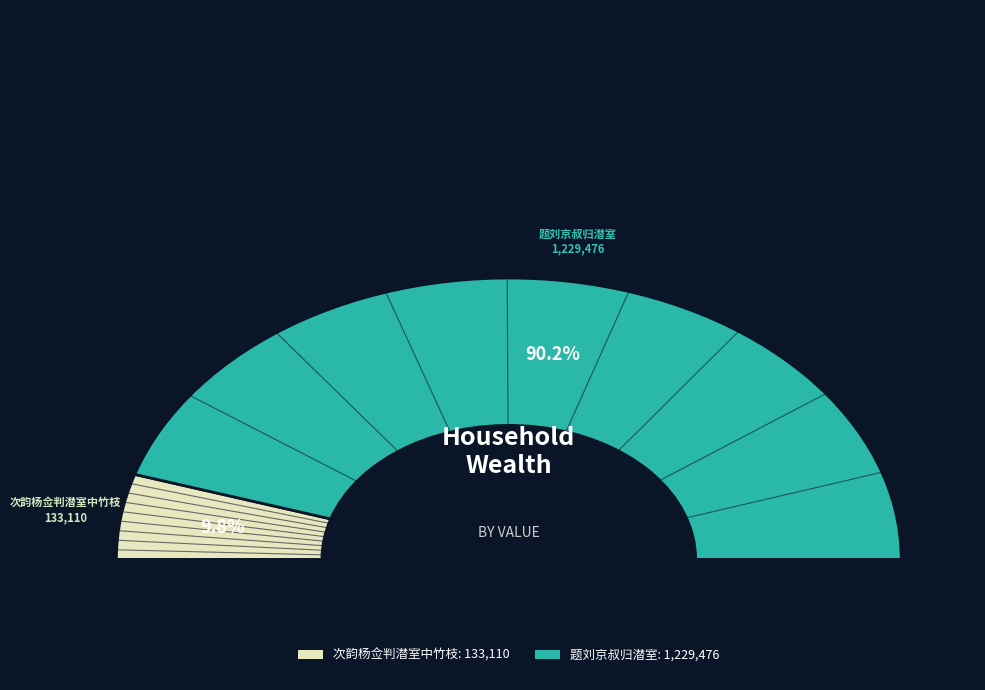

True or false: 次韵杨佥判潜室中竹枝 accounts for 1% of the total.

False